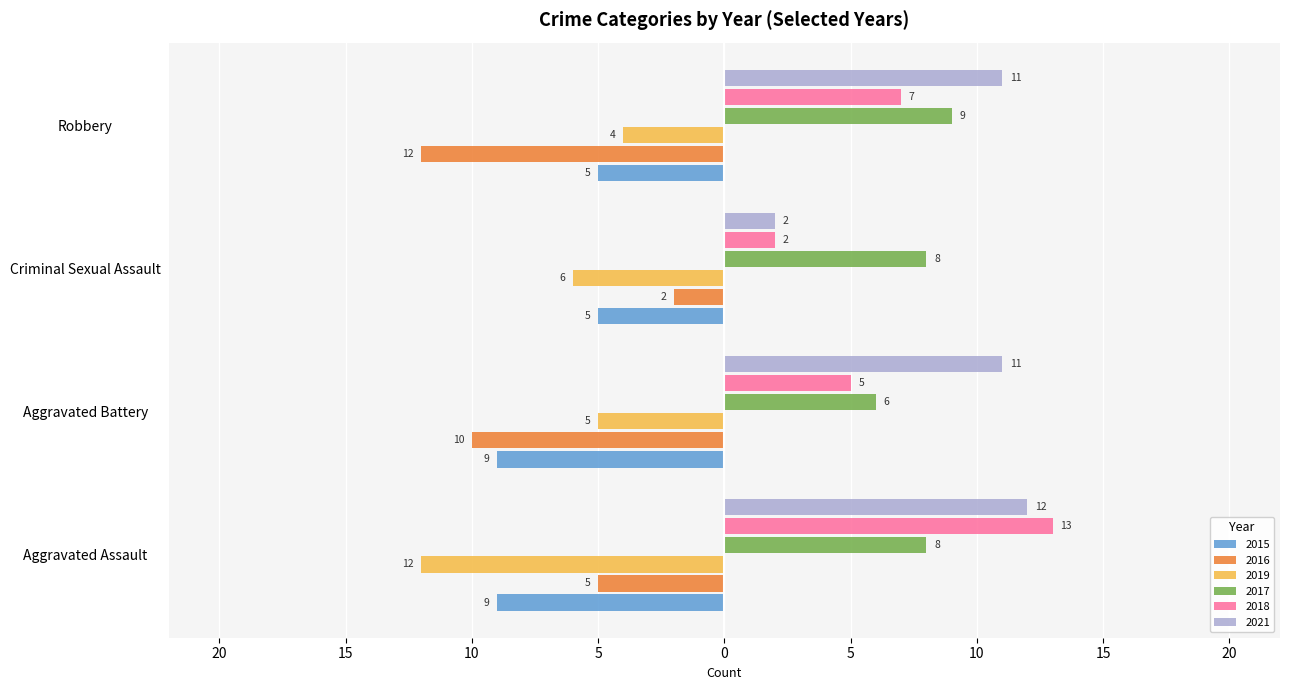

What is the average value of the 2018 series?

7